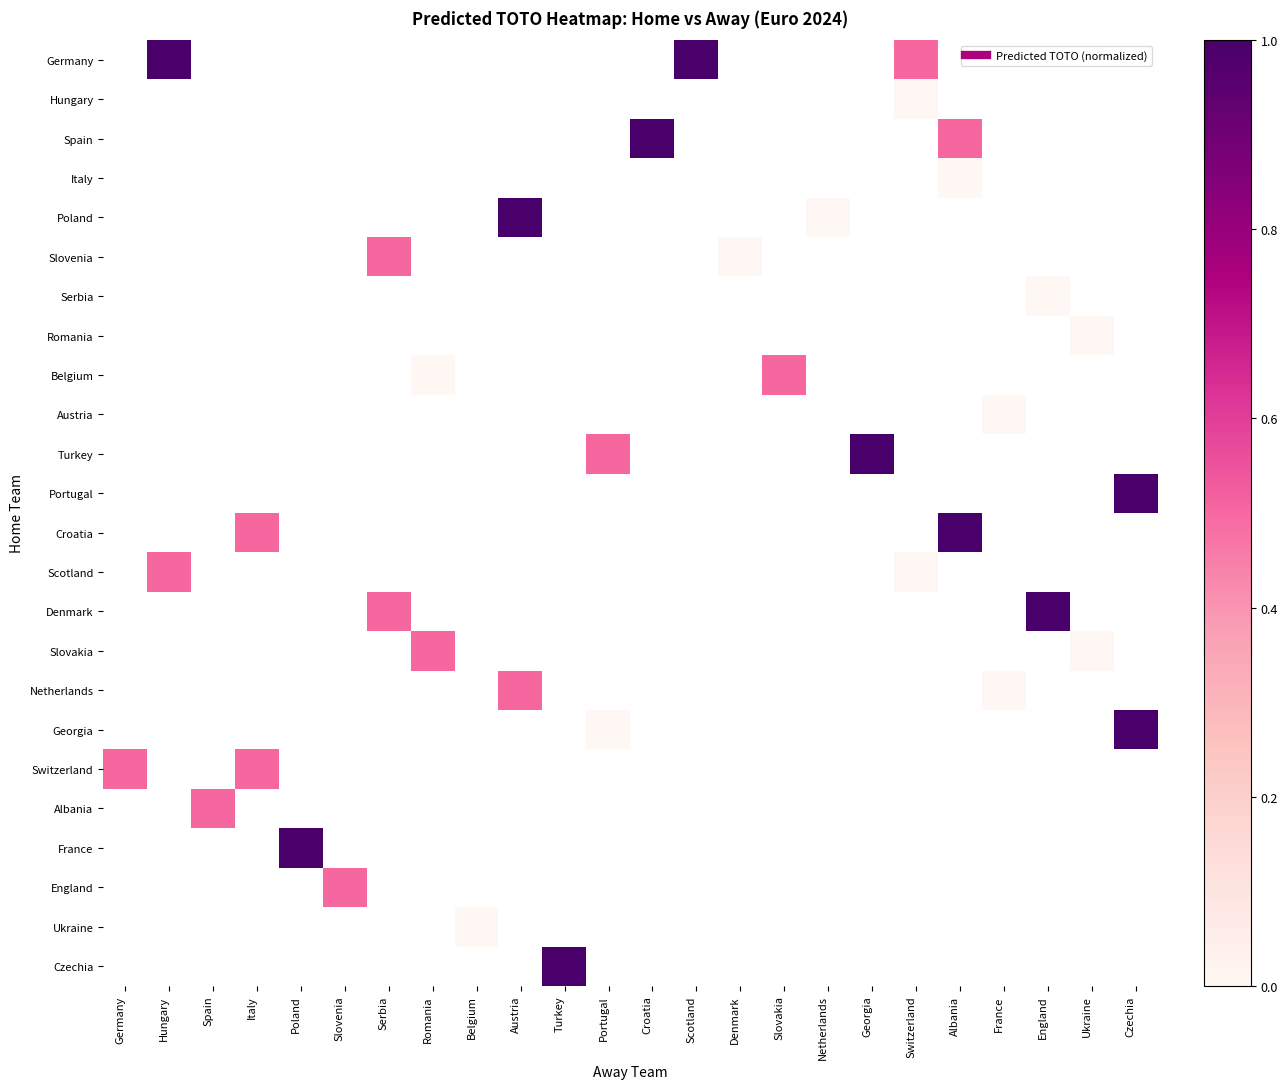

Between France and Germany, which is larger?

Germany